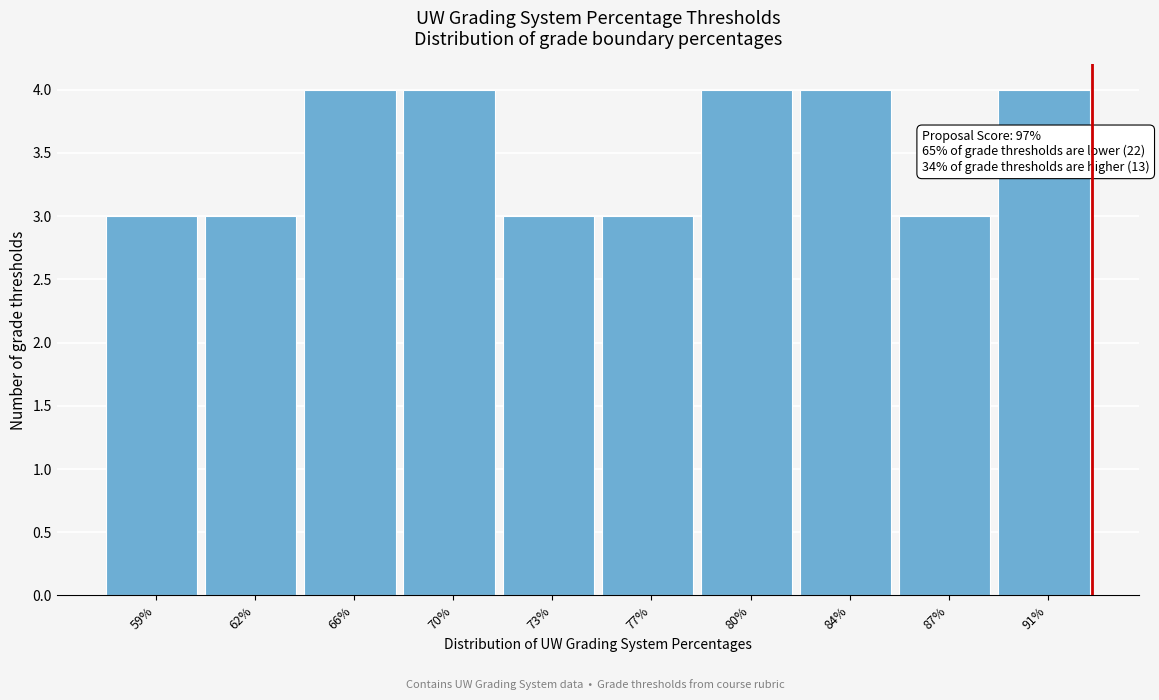

Reading right to left, what are all the values shown in this chart?

4	3	4	4	3	3	4	4	3	3